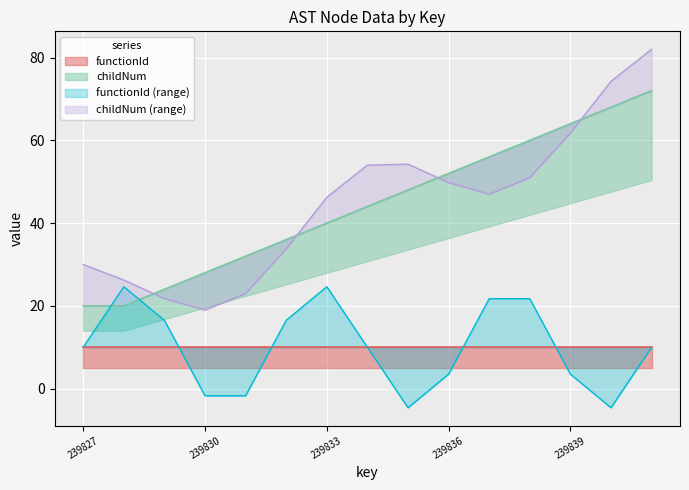

The value at 239828 is 34. True or false?

False